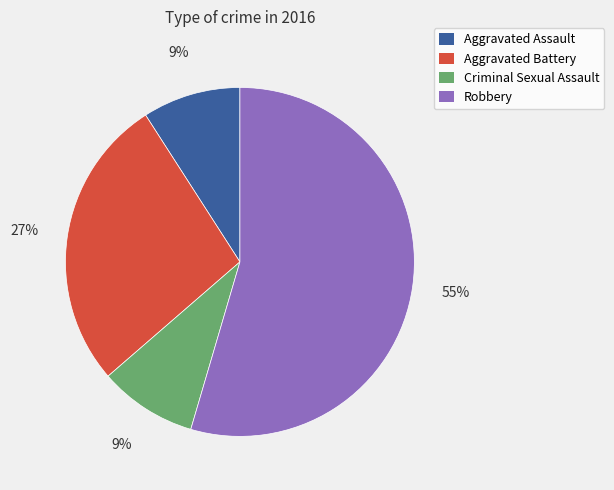

Which category has the biggest portion of the pie?

Robbery